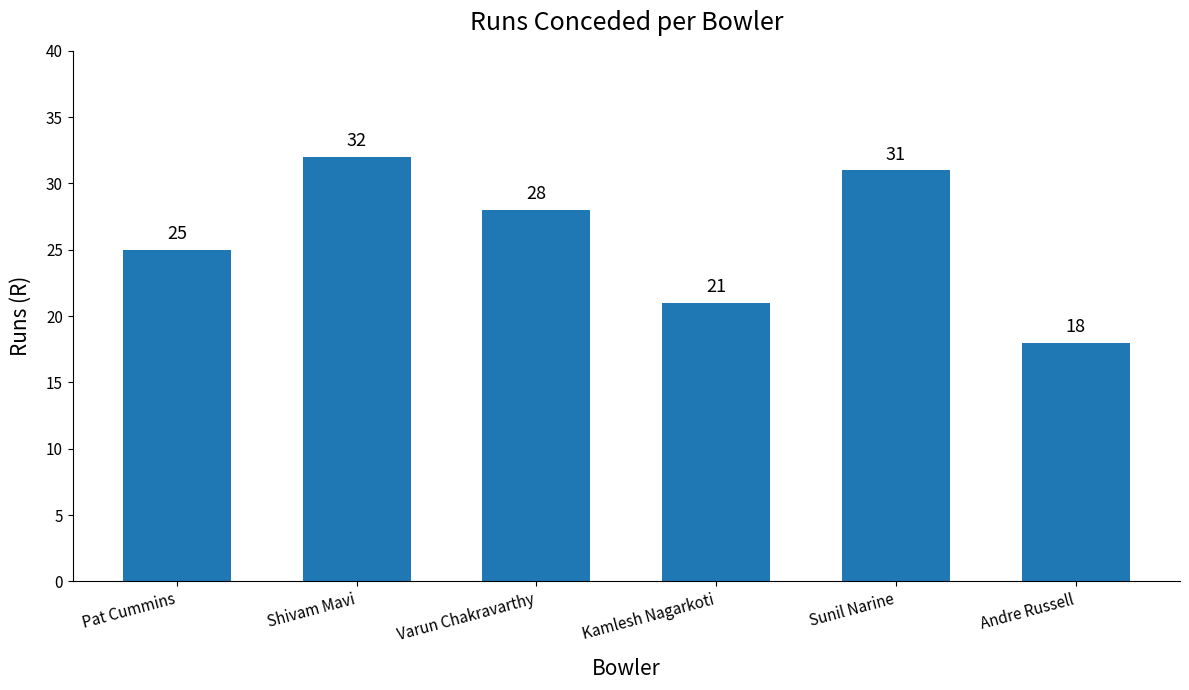

What is the change in value from Kamlesh Nagarkoti to Sunil Narine?

+10